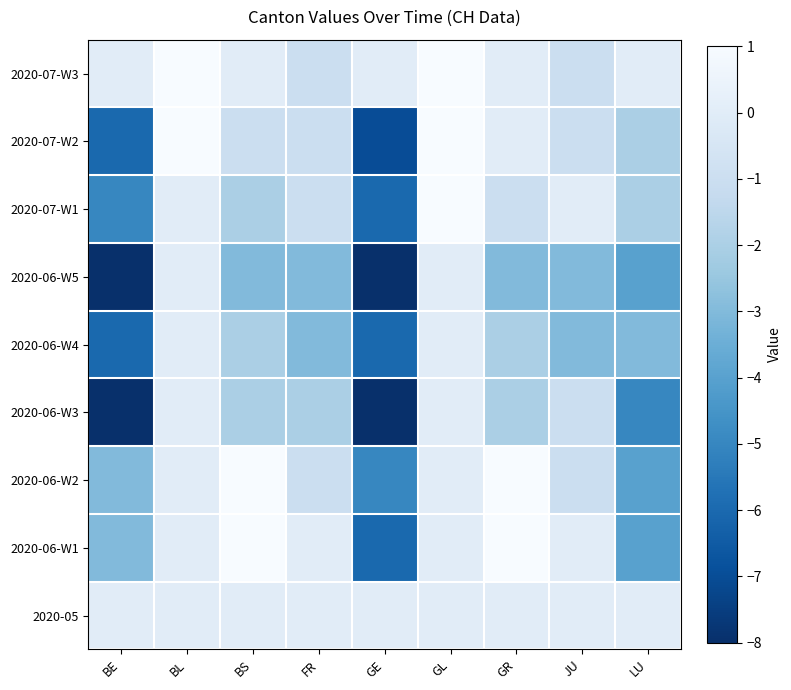

Reading right to left, what are all the values shown in this chart?

2020-05: LU=0	JU=0	GR=0	GL=0	GE=0	FR=0	BS=0	BL=0	BE=0
2020-06-W1: LU=-4	JU=0	GR=1	GL=0	GE=-6	FR=0	BS=1	BL=0	BE=-3
2020-06-W2: LU=-4	JU=-1	GR=1	GL=0	GE=-5	FR=-1	BS=1	BL=0	BE=-3
2020-06-W3: LU=-5	JU=-1	GR=-2	GL=0	GE=-8	FR=-2	BS=-2	BL=0	BE=-8
2020-06-W4: LU=-3	JU=-3	GR=-2	GL=0	GE=-6	FR=-3	BS=-2	BL=0	BE=-6
2020-06-W5: LU=-4	JU=-3	GR=-3	GL=0	GE=-8	FR=-3	BS=-3	BL=0	BE=-8
2020-07-W1: LU=-2	JU=0	GR=-1	GL=1	GE=-6	FR=-1	BS=-2	BL=0	BE=-5
2020-07-W2: LU=-2	JU=-1	GR=0	GL=1	GE=-7	FR=-1	BS=-1	BL=1	BE=-6
2020-07-W3: LU=0	JU=-1	GR=0	GL=1	GE=0	FR=-1	BS=0	BL=1	BE=0